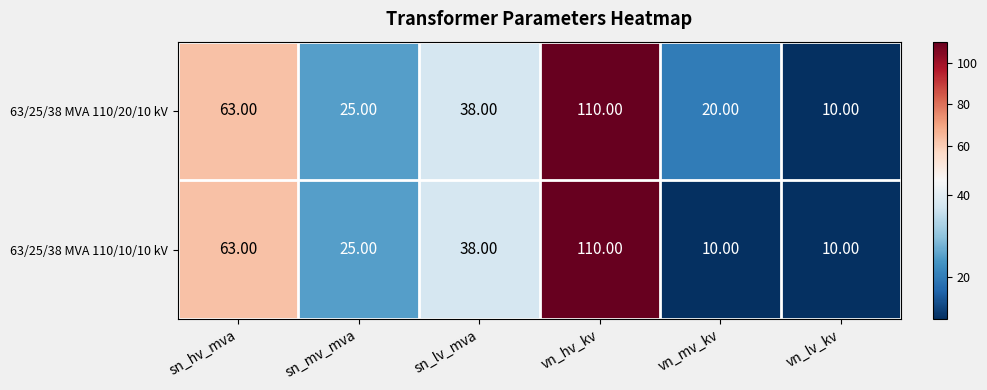

Count the number of categories in the chart.

6